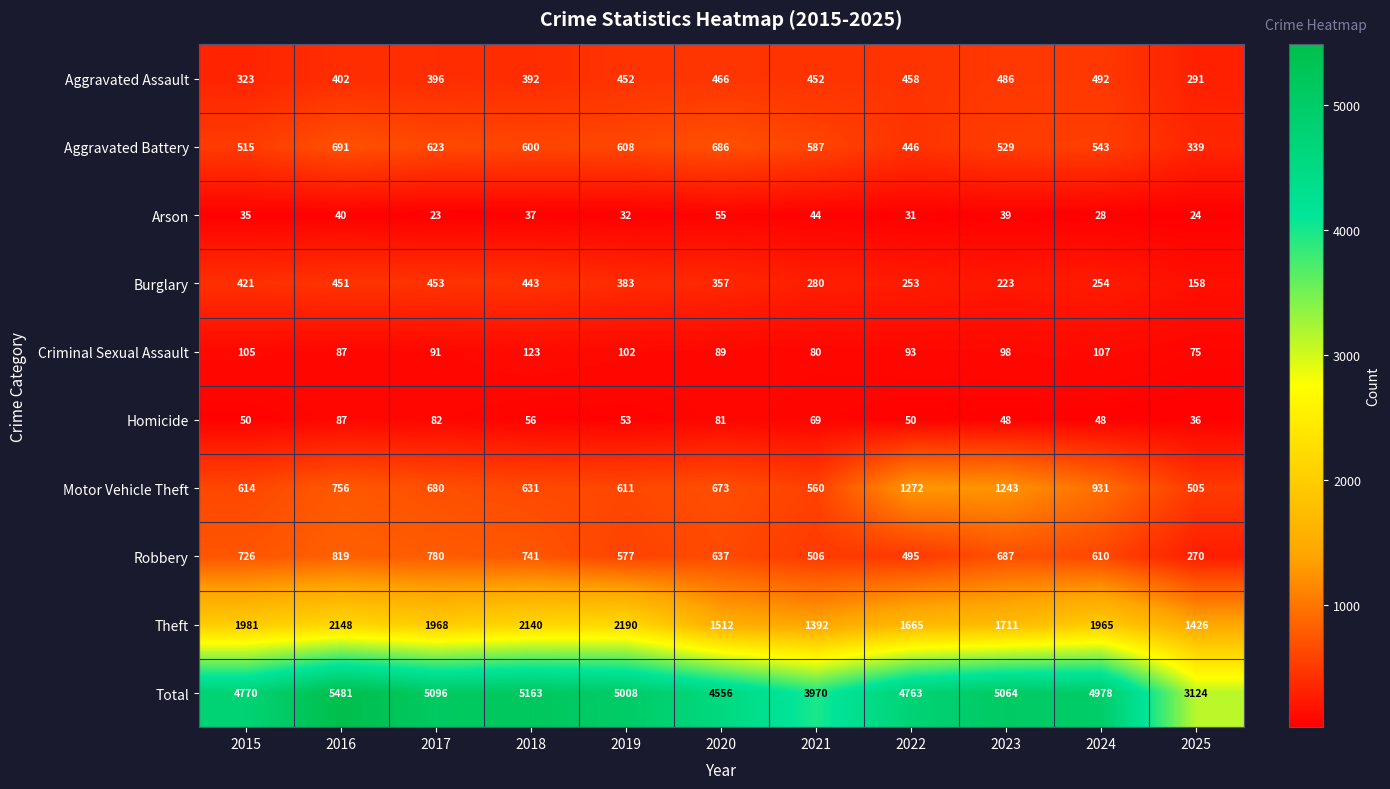

Rank the series by their maximum value, from highest to lowest.

Total, Theft, Motor Vehicle Theft, Robbery, Aggravated Battery, Aggravated Assault, Burglary, Criminal Sexual Assault, Homicide, Arson